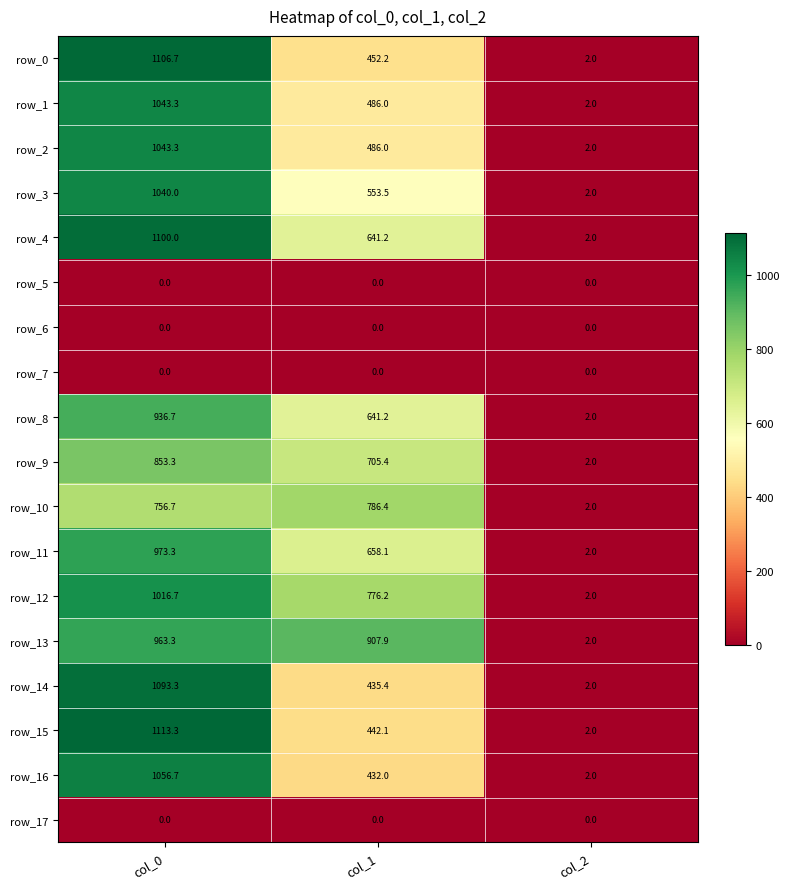

The row_12 series shows 776.2 at col_1. True or false?

True